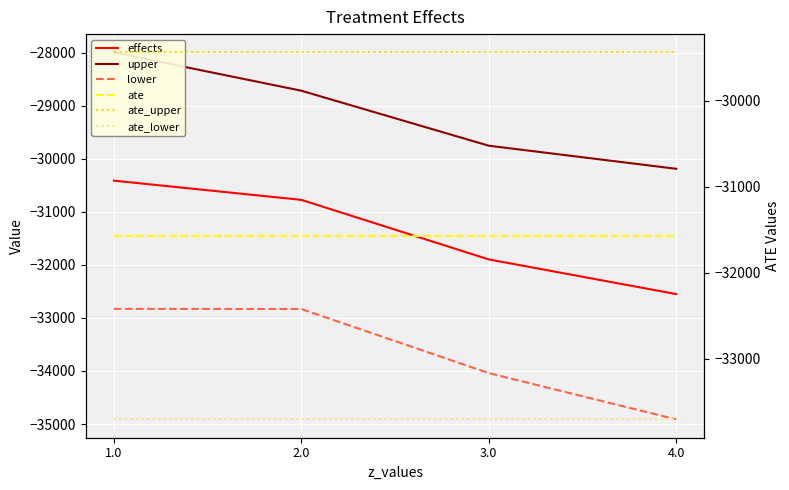

What is the total value across all series at 4.0?

-192366.5